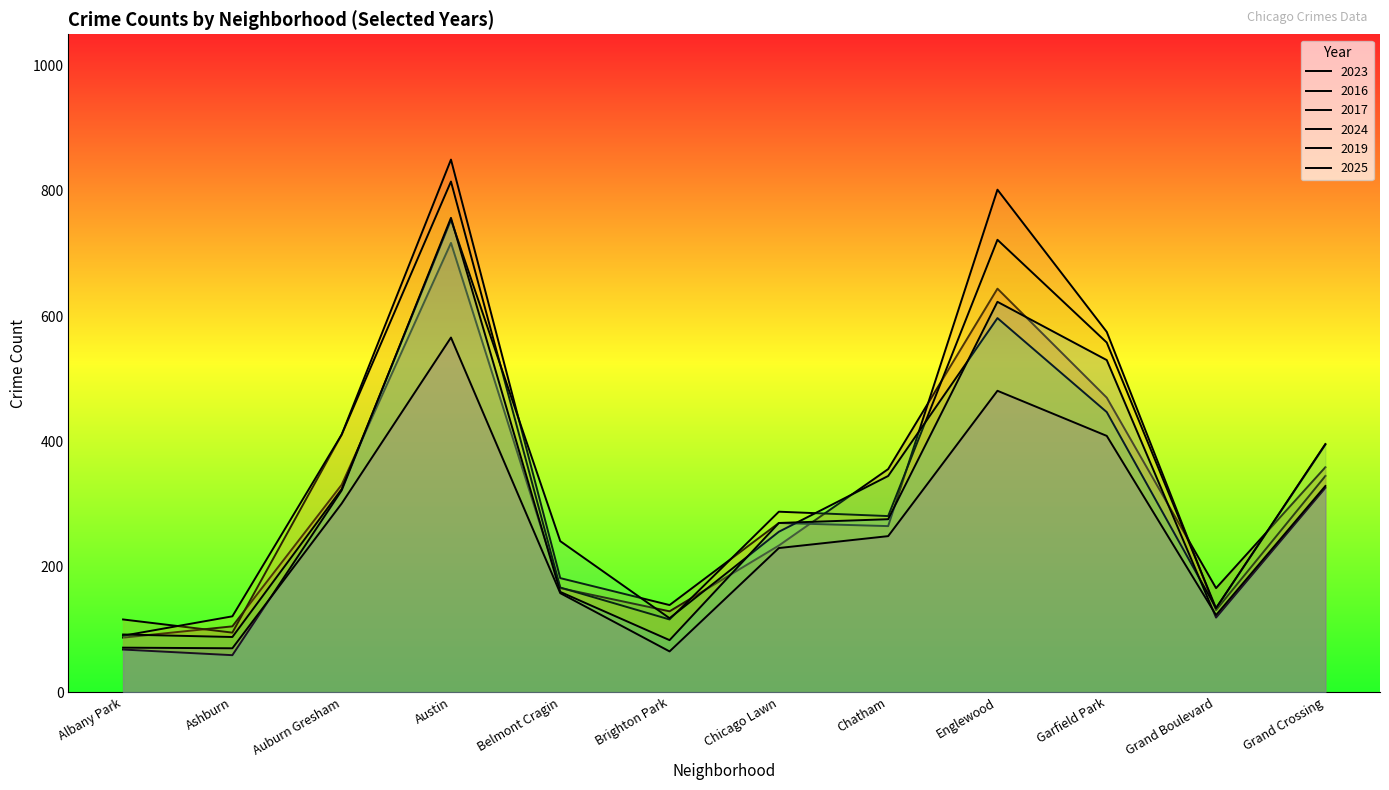

Is it true that 2024 equals 176 at Auburn Gresham?

False